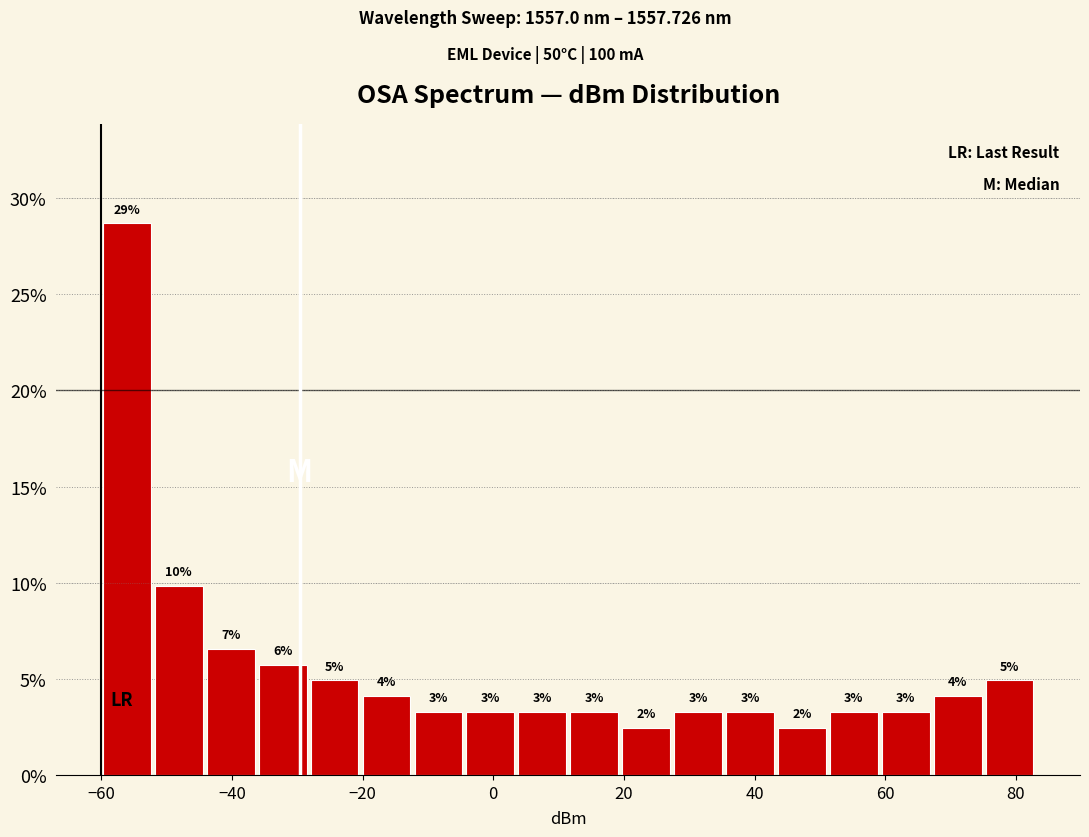

Around what value on the x-axis is the tallest bar? Give the approximate position of its centre, as read against the axis.

-56